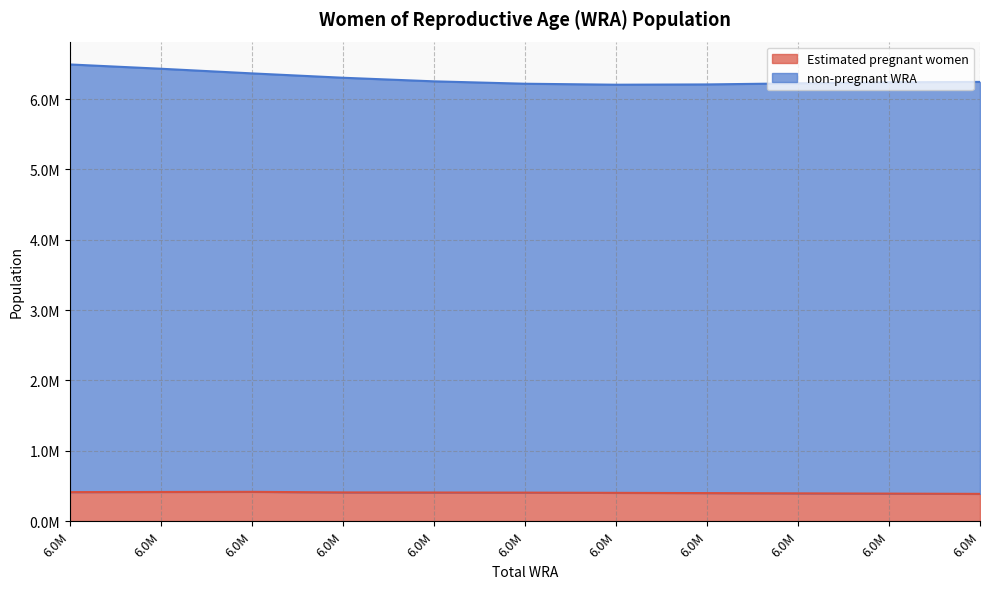

Reading right to left, extract all data points from this chart.

Estimated pregnant women: 386862.6	390686.4	394397.2	397991.7	401466.7	404849.7	406299.7	407666.6	415716.8	413868.8	411740.1
non-pregnant WRA: 6244000.0	6238000.0	6224000.0	6208000.0	6204000.0	6218000.0	6252000.0	6303000.0	6365000.0	6431000.0	6492000.0